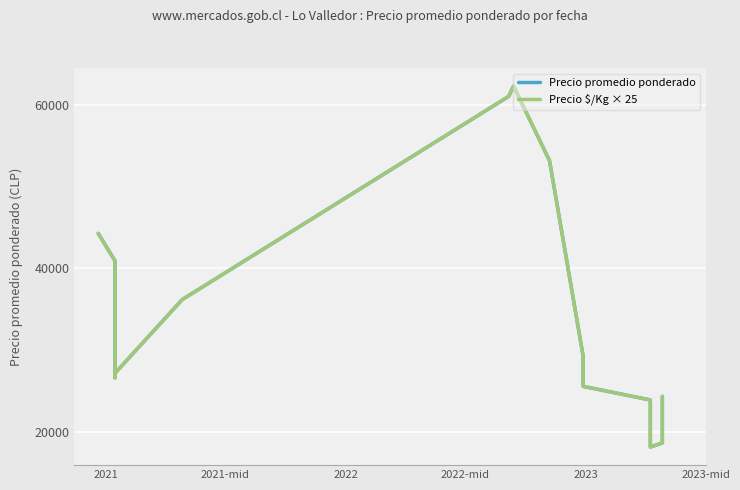

Reading left to right, extract all data points from this chart.

Precio promedio ponderado: 44271.0	40912.7	26666.7	27216.7	36198.0	60998.0	62253.7	53147.3	29291.7	25602.7	23942.0	18193.0	18709.7	24378.7
Precio $/Kg × 25: 44275.0	40916.7	26666.7	27216.7	36200.0	61000.0	62258.3	53150.0	29291.7	25600.0	23941.7	18191.7	18708.3	24375.0